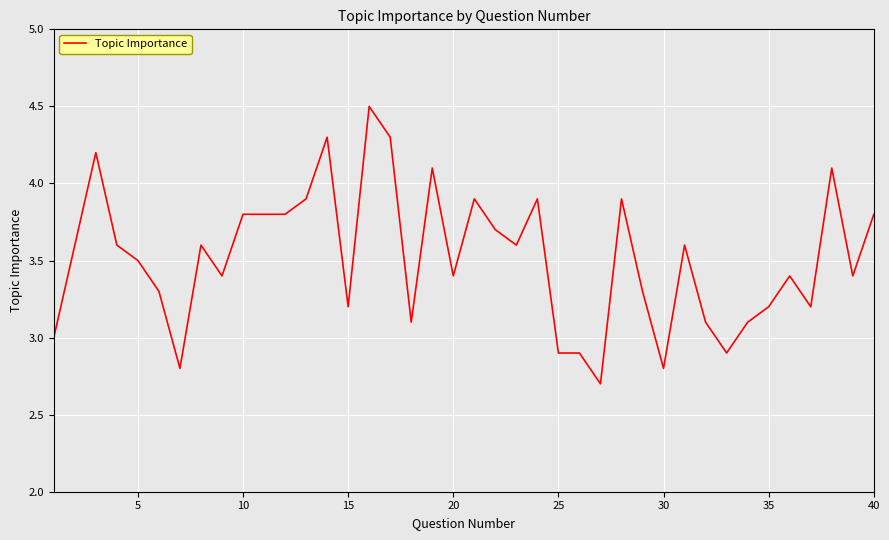

What is the minimum value shown in the chart?

2.7